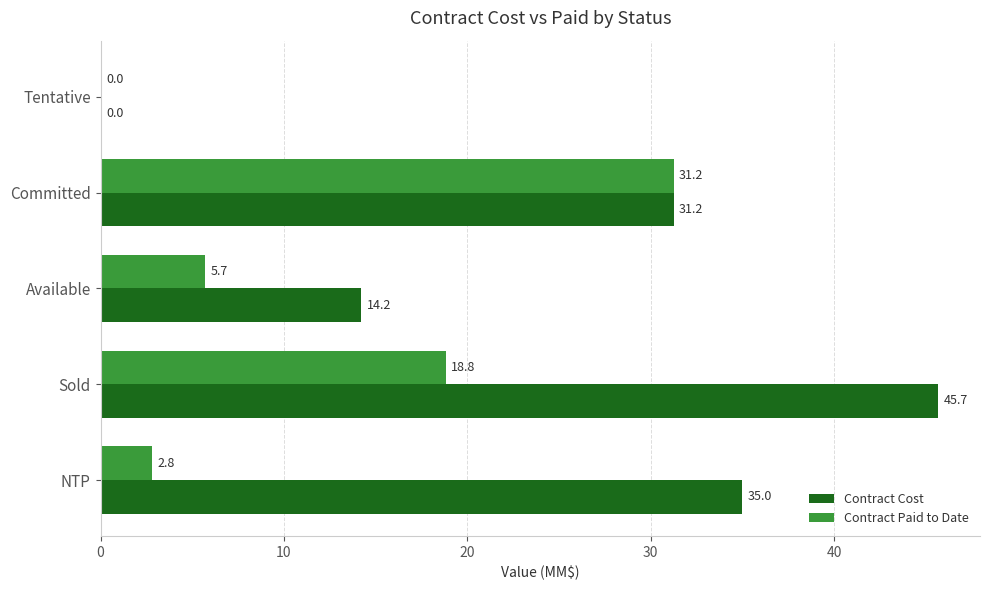

The Contract Paid to Date series shows -9.5 at Tentative. True or false?

False